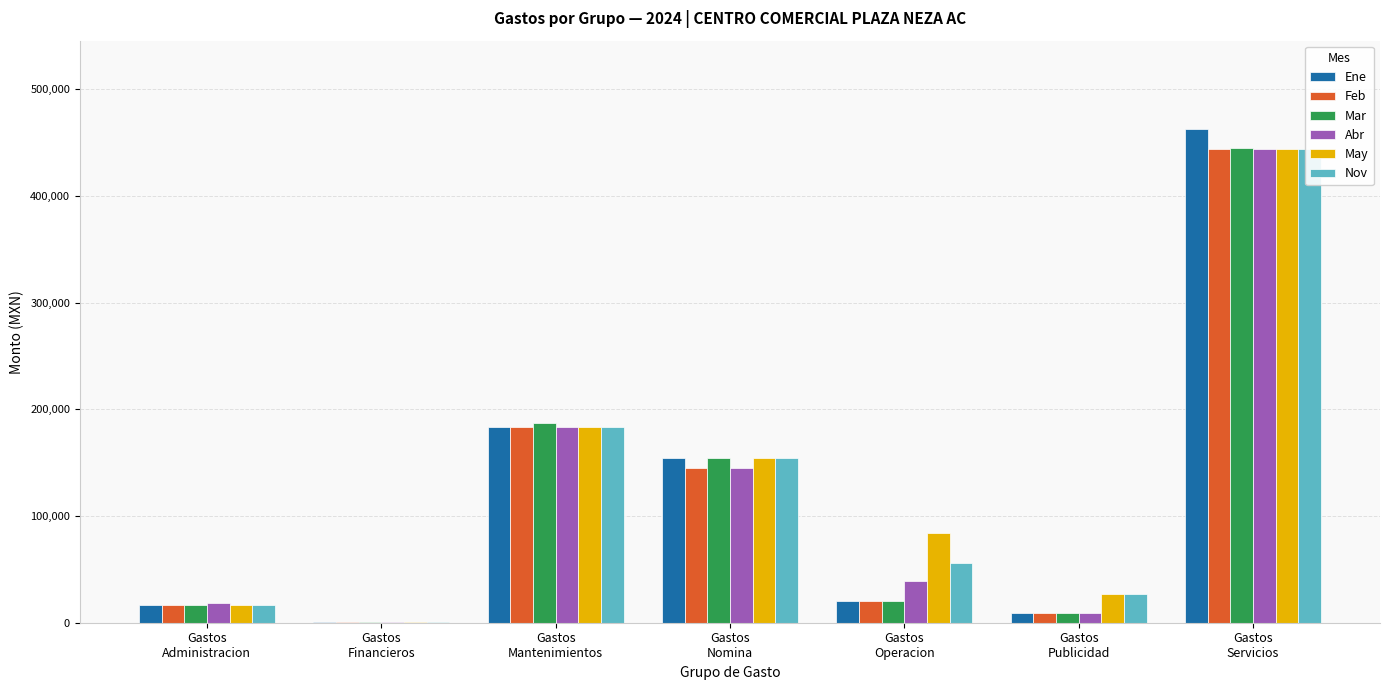

What is the difference between the Feb values at Gastos
Publicidad and Gastos
Operacion?

10909.1